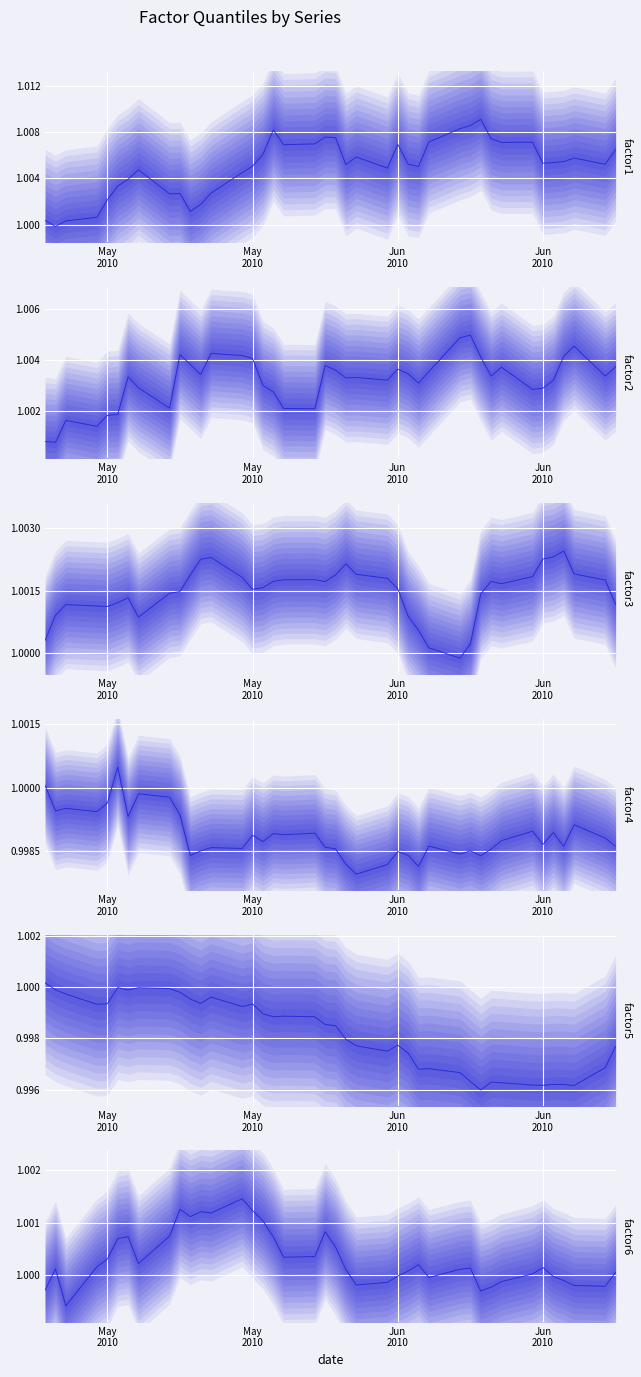

How many lines are shown in the chart?

6